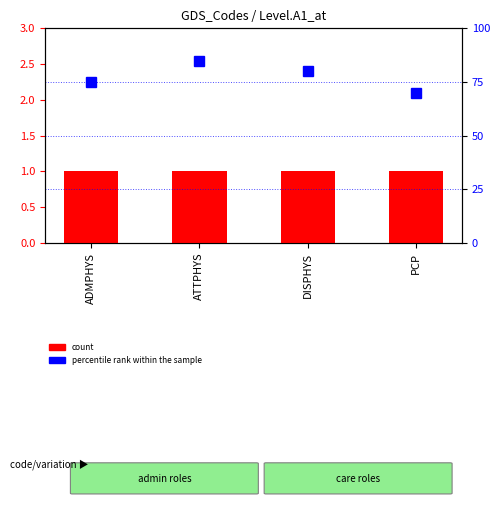

At how many categories does at least one series exceed 24?

4